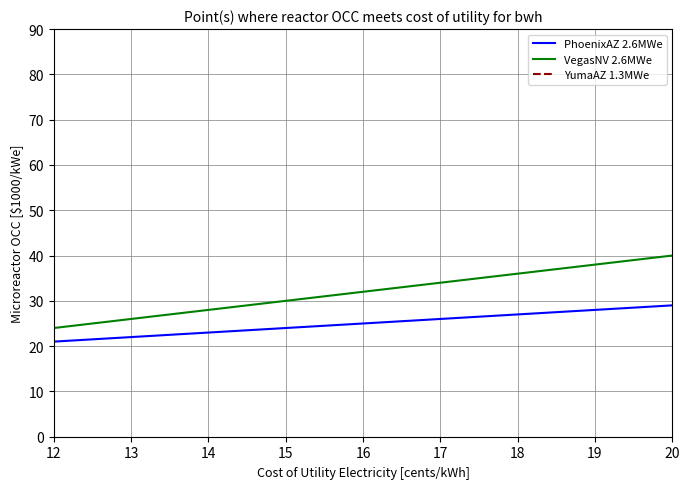

List the labels in order of VegasNV 2.6MWe value, smallest first.

12, 13, 14, 15, 16, 17, 18, 19, 20